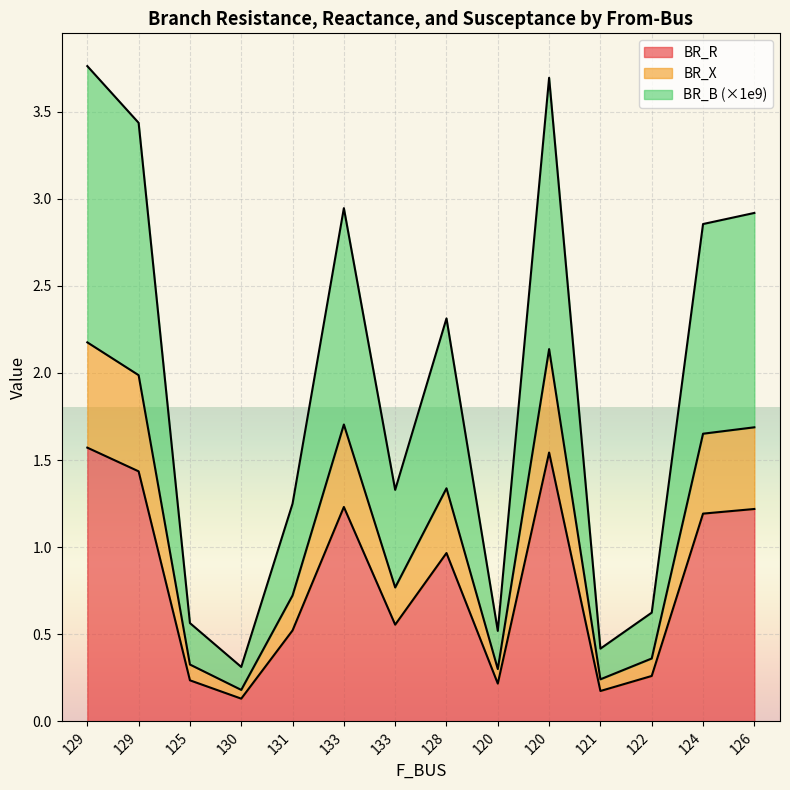

At how many categories does at least one series exceed 0?

14